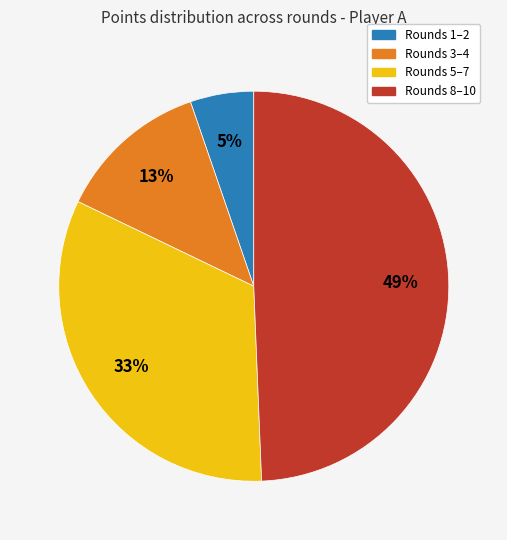

To the nearest percent, what percentage of the pie is Rounds 1–2?

5%